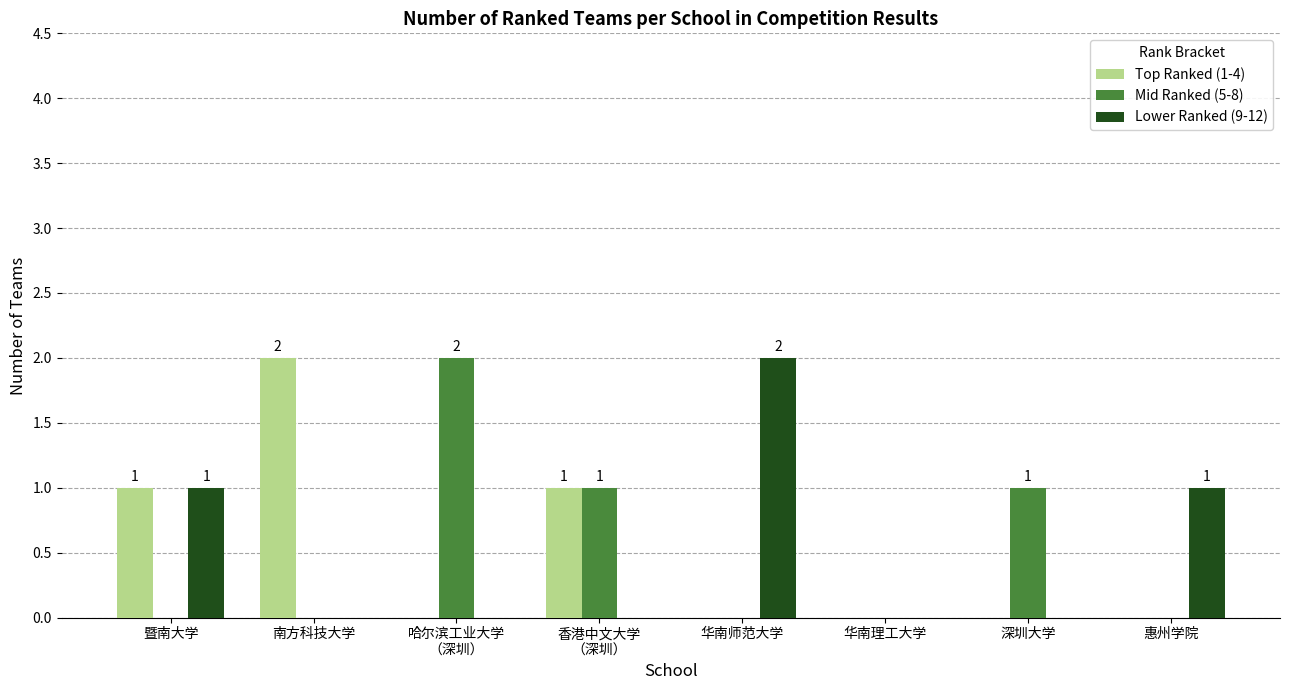

True or false: Lower Ranked (9-12) has a value of 1 at 惠州学院.

True